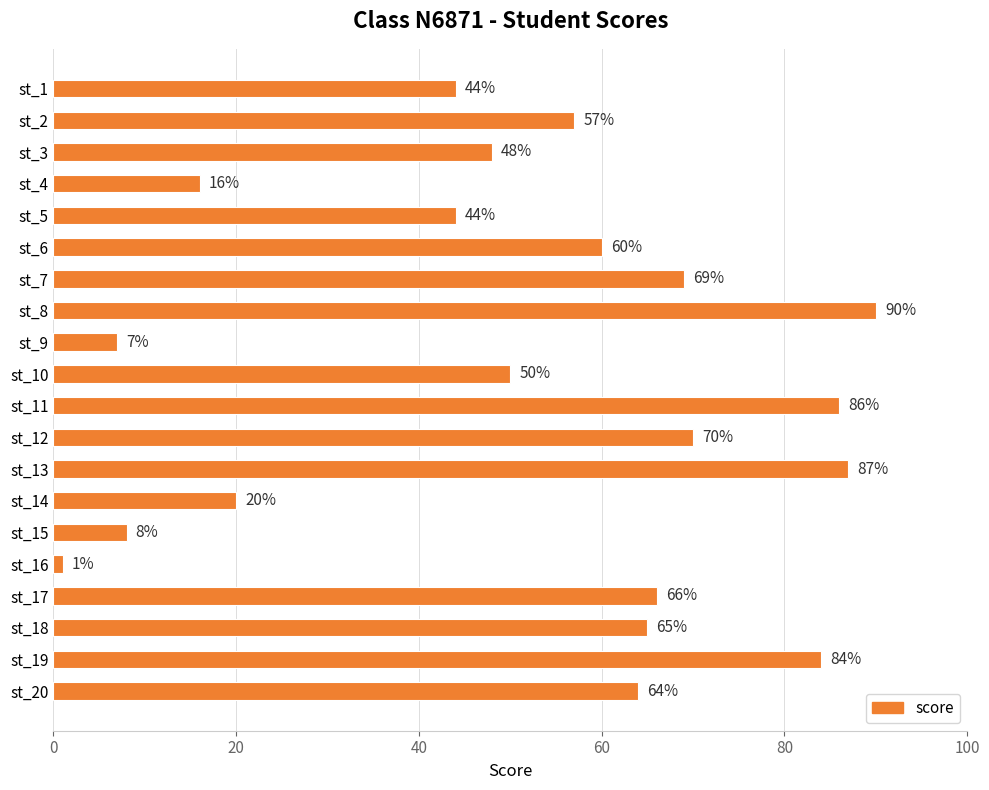

What is the change in value from st_6 to st_11?

+26